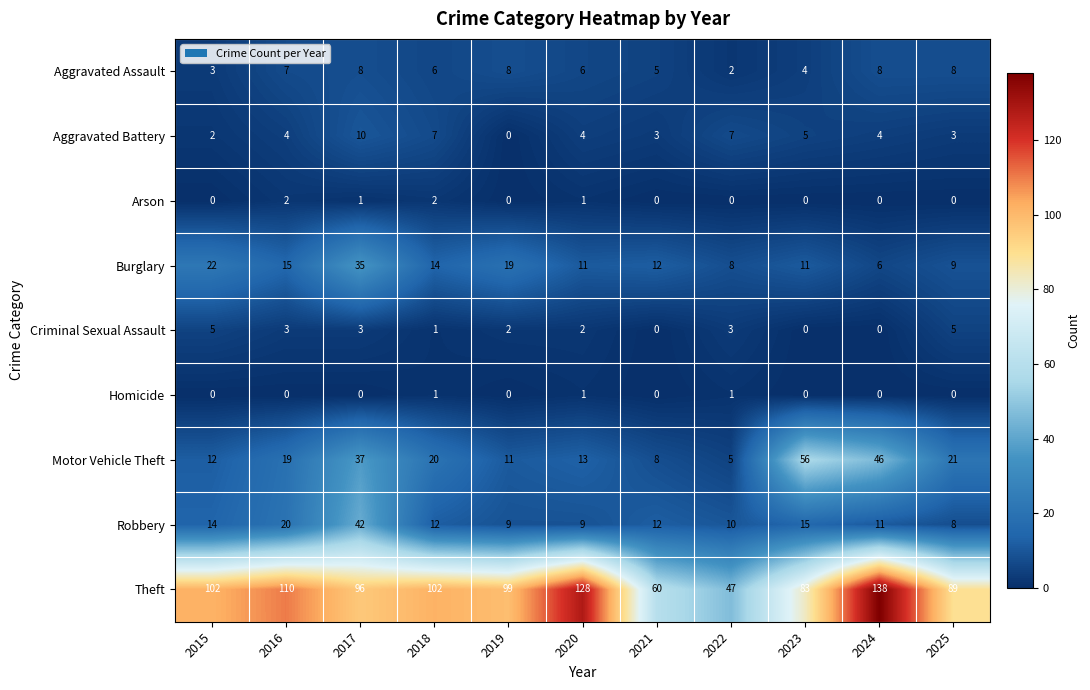

The Aggravated Battery series shows 7 at 2016. True or false?

False